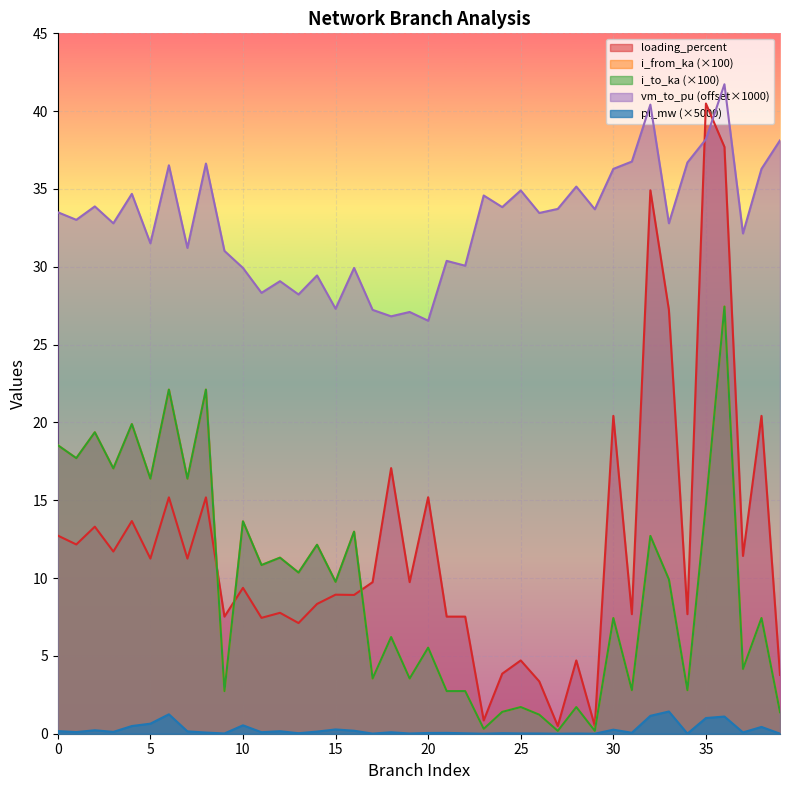

What are all the series names shown in the legend?

loading_percent, i_from_ka (×100), i_to_ka (×100), vm_to_pu (offset×1000), pl_mw (×5000)